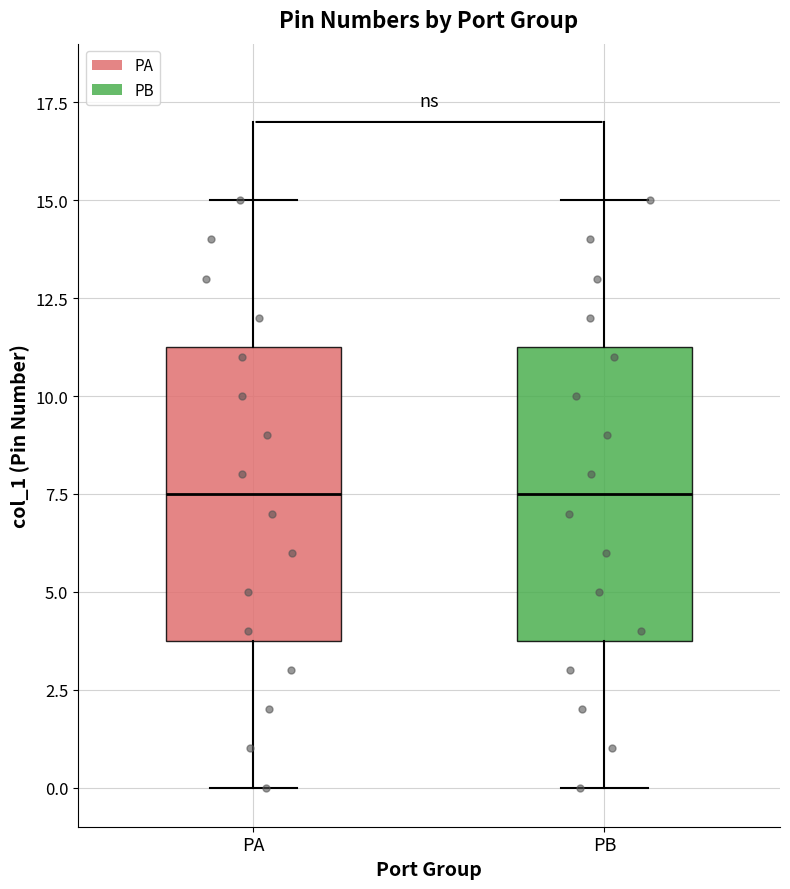

Reading left to right, read every box against the y-axis: the position of its median line, the range the box covers, and the ends of its whiskers. The values are not printed on the chart, so give them approximately, as read against the axis.

PA: median 7.5, box 4.0 to 11.5, whiskers 0.0 to 15.0
PB: median 7.5, box 4.0 to 11.5, whiskers 0.0 to 15.0